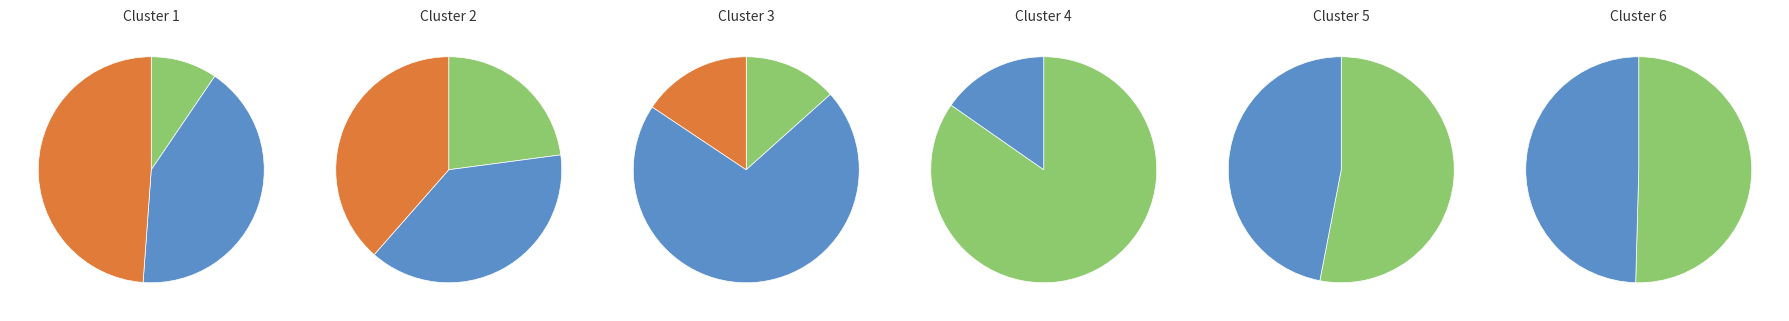

Is it true that 次陈刚父见简韵 is 1% of the pie?

False